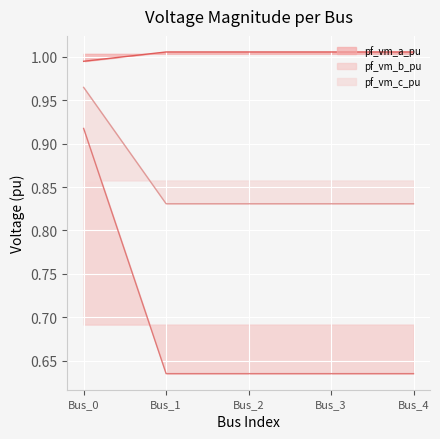

Which series has the largest total across all categories?

pf_vm_a_pu